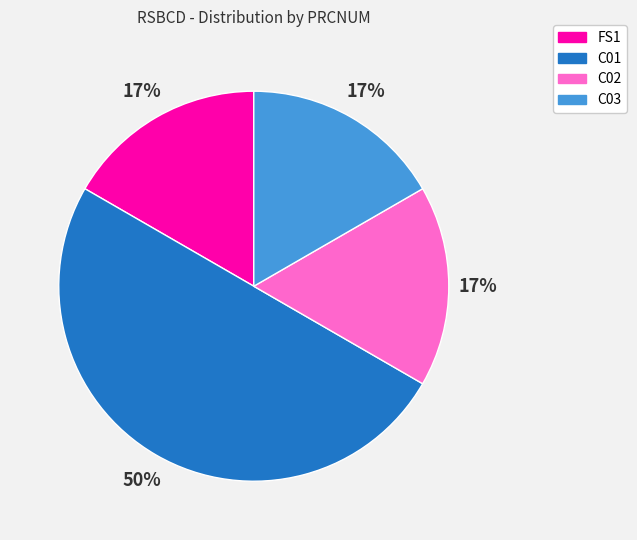

True or false: C01 accounts for 50% of the total.

True